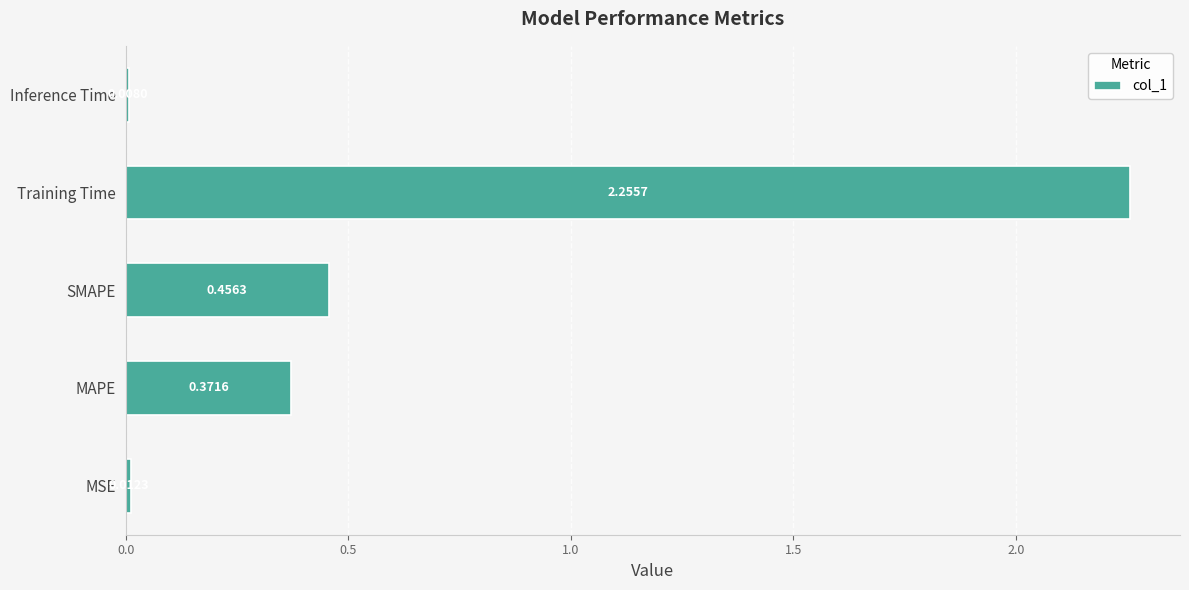

List the labels in order of value, largest first.

Training Time, SMAPE, MAPE, MSE, Inference Time